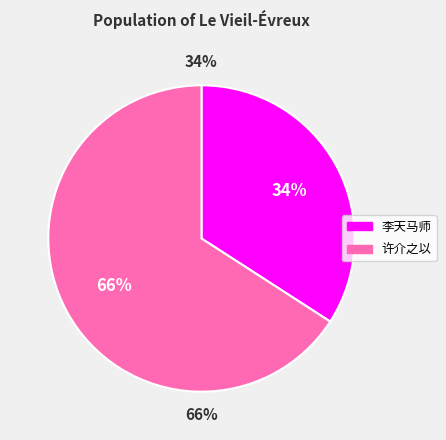

Is the sum of 李天马师自上海以张氏法帖辨伪一书见寄敬题其后 and 许介之以丞相周益公所书古乐府四篇见寄敬题其后 greater than half?

Yes